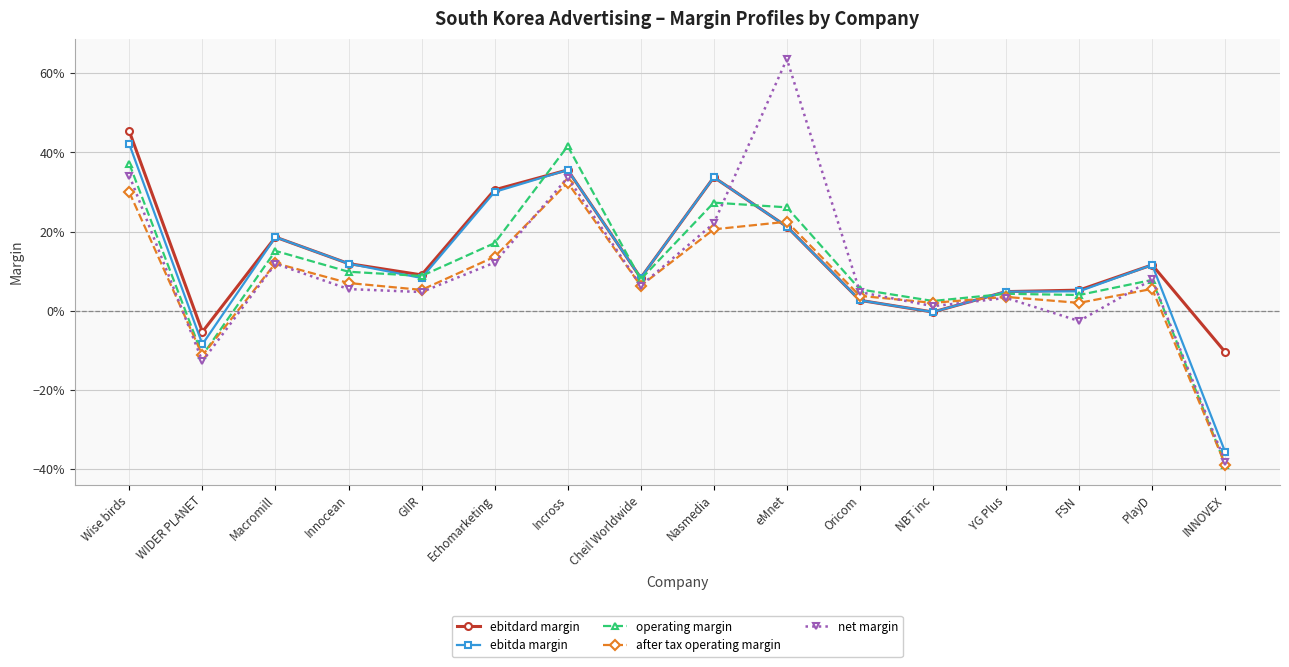

True or false: ebitda margin and ebitdard margin cross at least once.

False